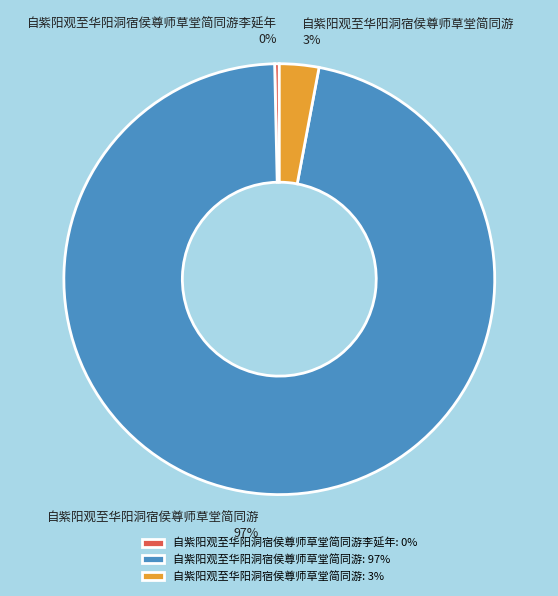

What percentage is the 自紫阳观至华阳洞宿侯尊师草堂简同游: 3% slice, to the nearest percent?

3%